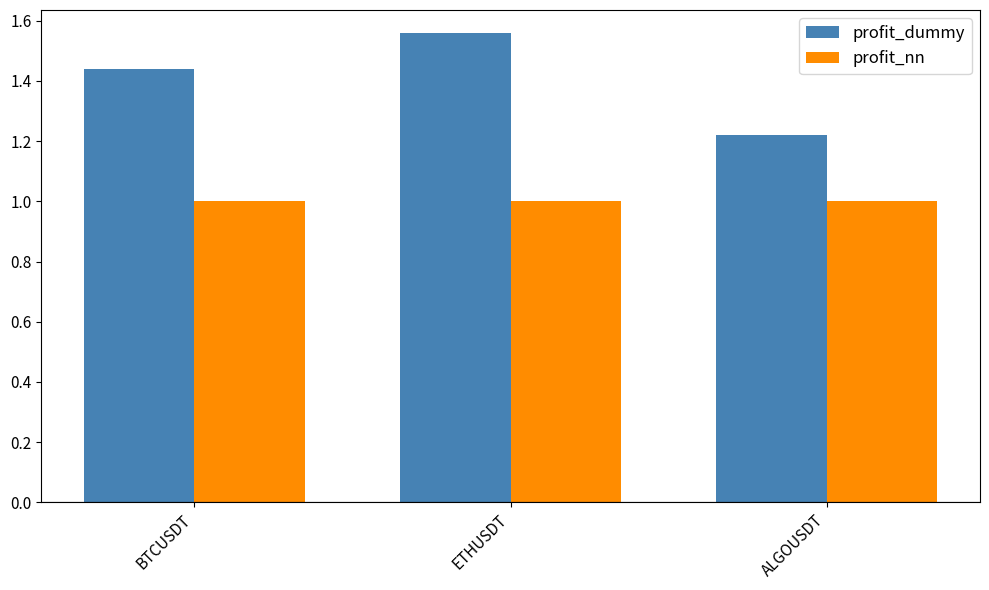

How many bars are there in each group?

2